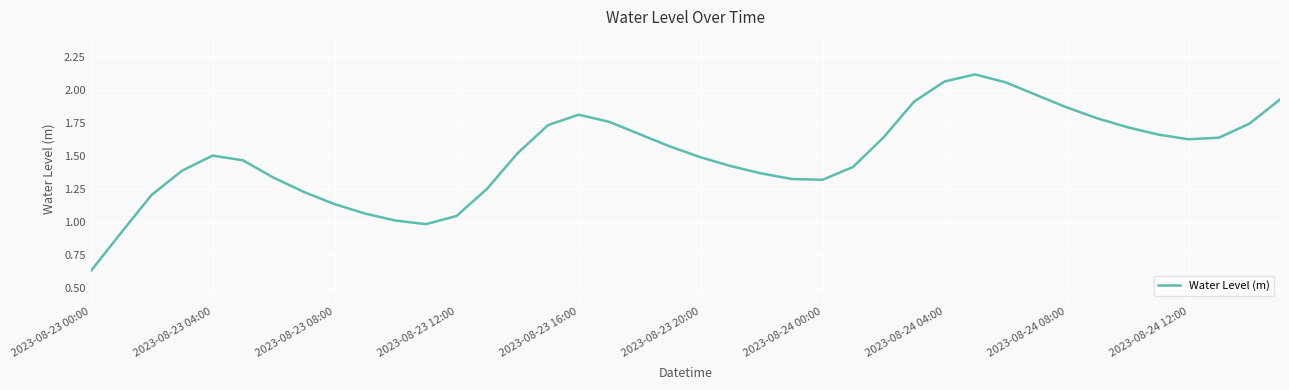

Is it true that the value at 2023-08-23 20:00 is 1.5?

True